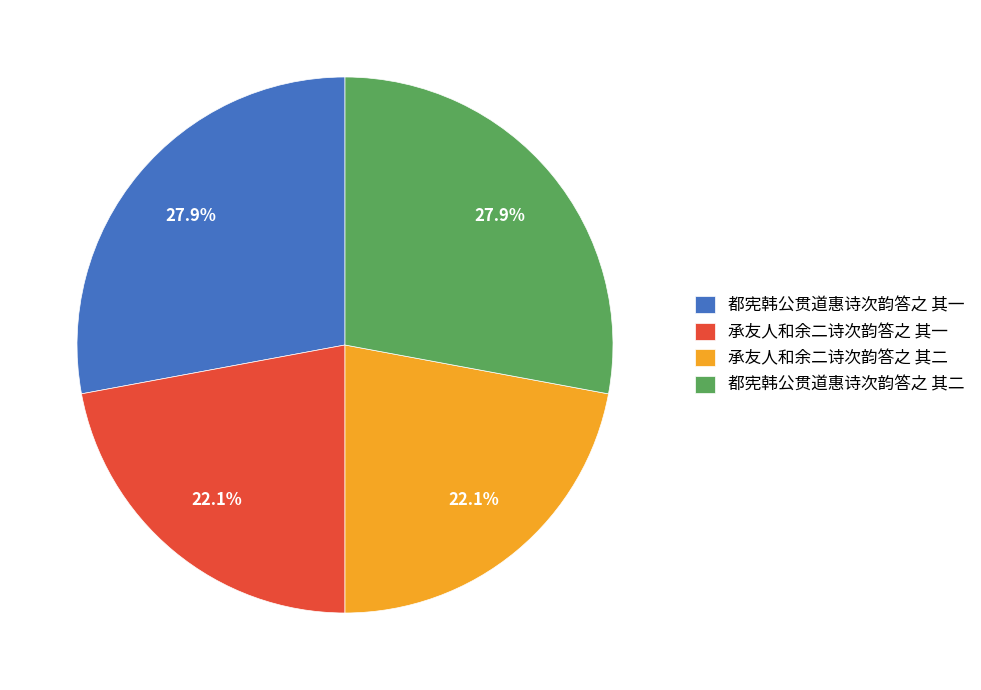

True or false: 承友人和余二诗次韵答之 其一 accounts for 22% of the total.

True